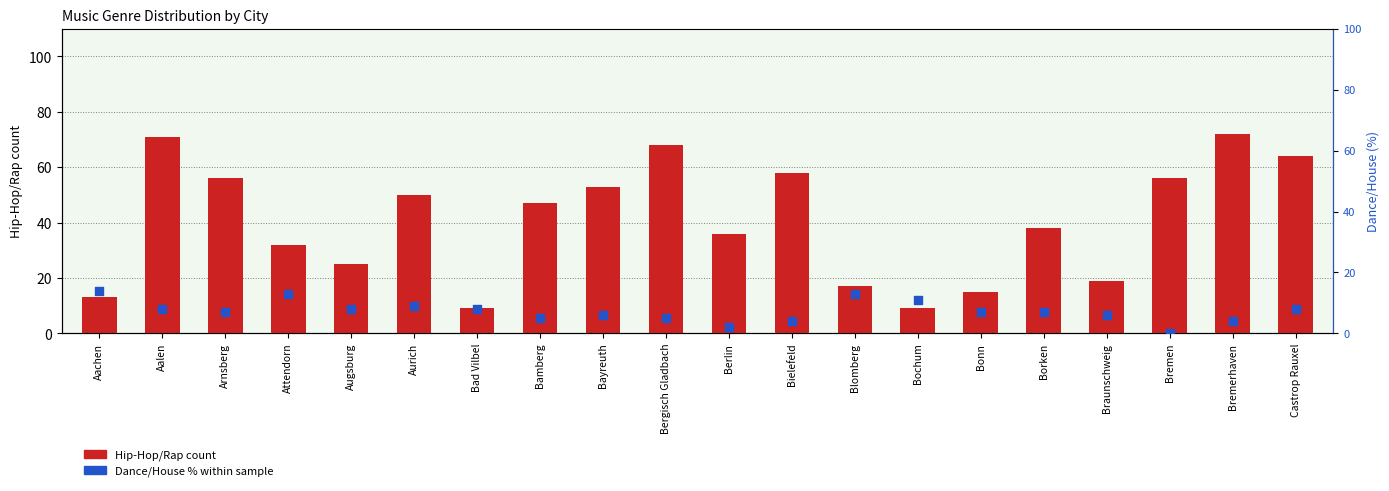

What are all the series names shown in the legend?

Hip-Hop/Rap, Dance/House